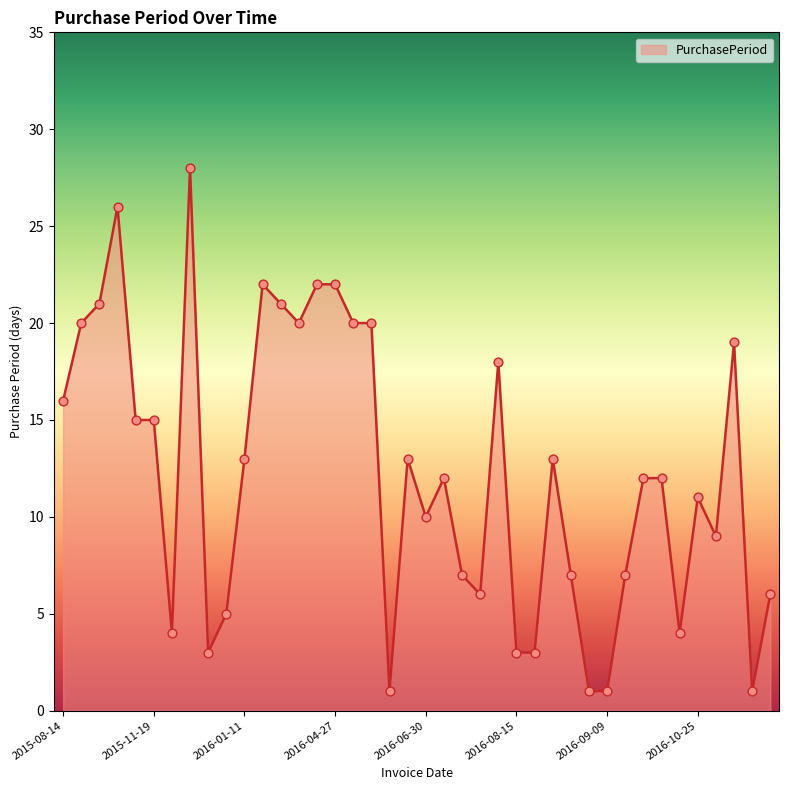

What is the maximum value shown in the chart?

28